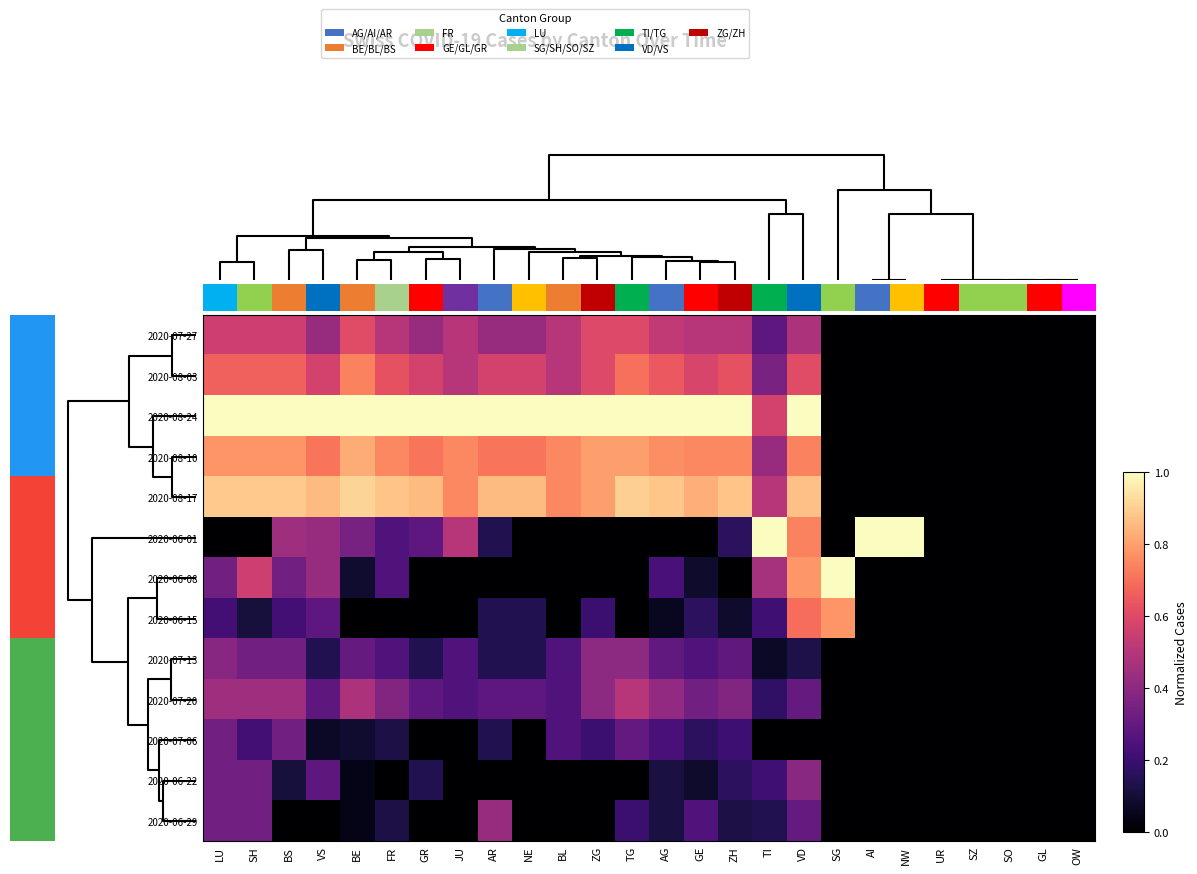

Which series has the largest range (max minus min)?

2020-08-24